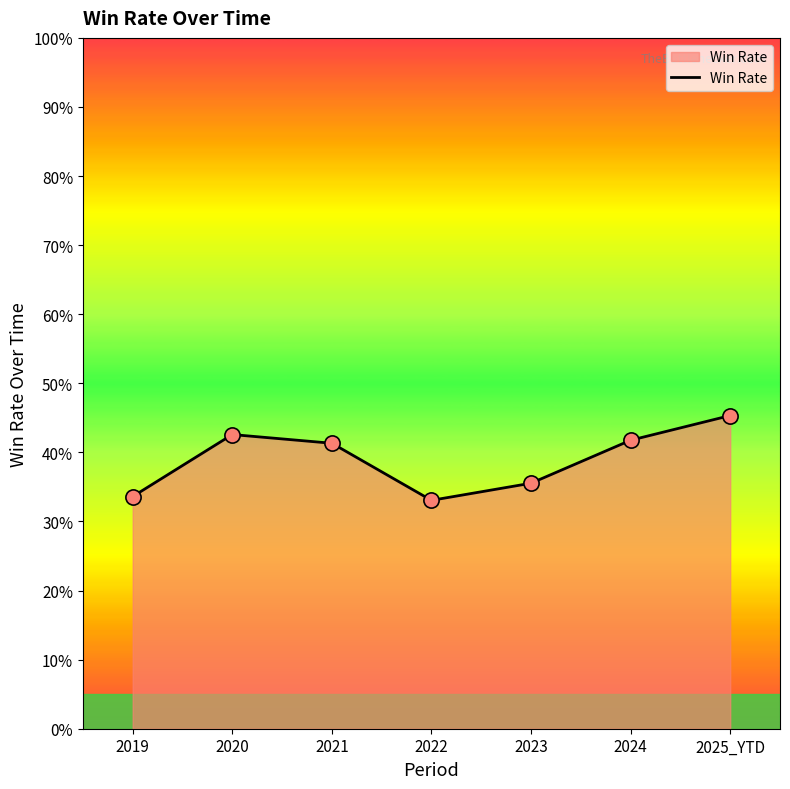

What is the change in value from 2021 to 2025_YTD?

+4.0